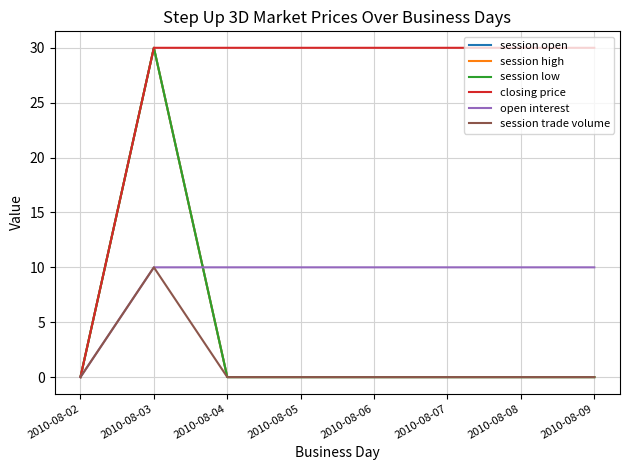

What is the sum of the closing price values at 2010-08-06 and 2010-08-02?

30